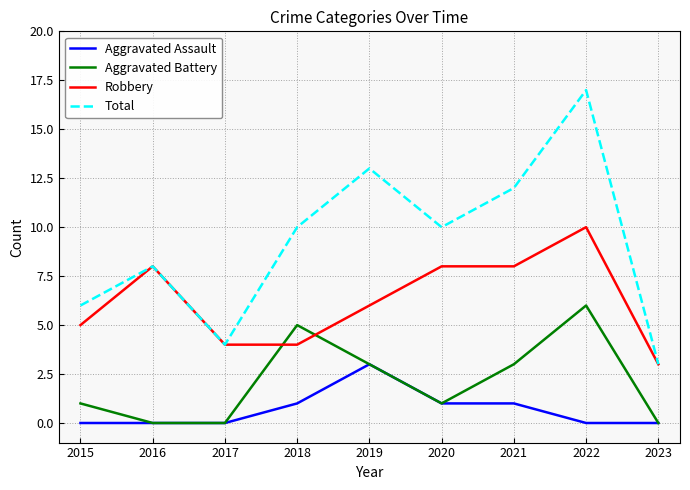

What is the difference between the highest and lowest values at 2018?

9